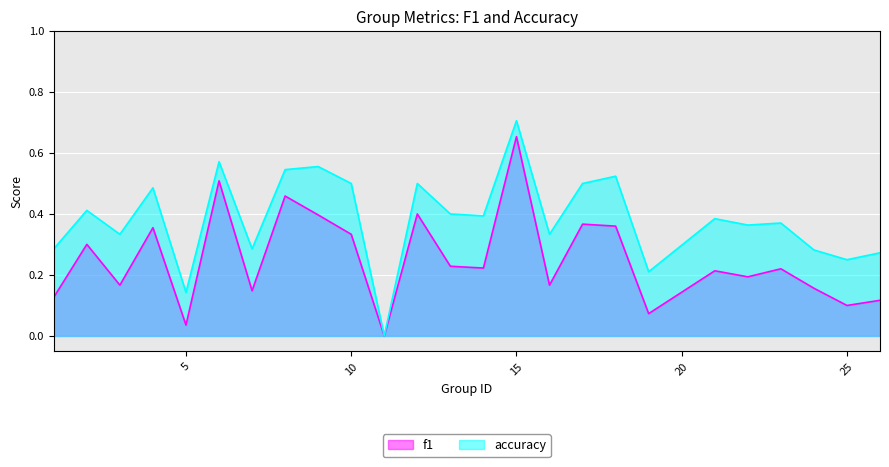

What is the sum of the accuracy values at 26 and 7?

0.6